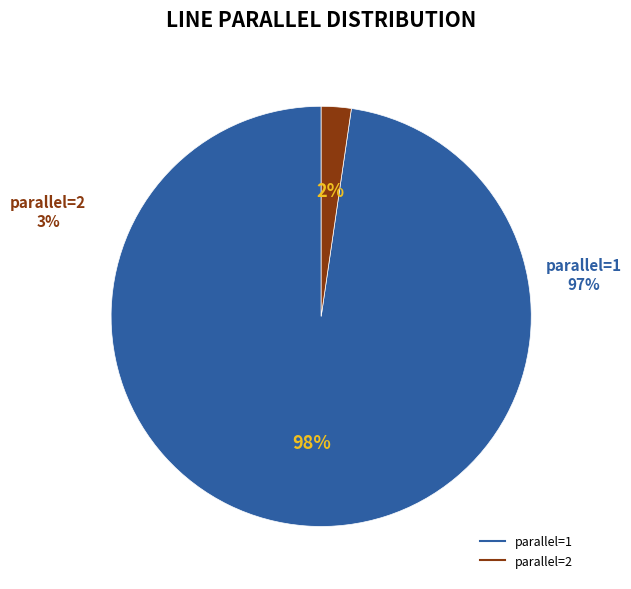

To the nearest percent, what portion does parallel=1 represent?

98%